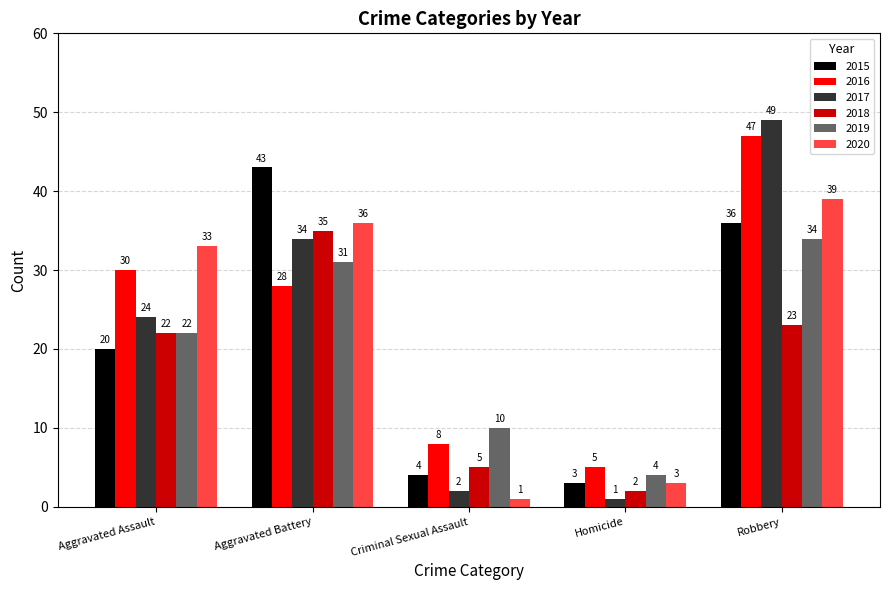

What is the average value of the 2018 series?

17